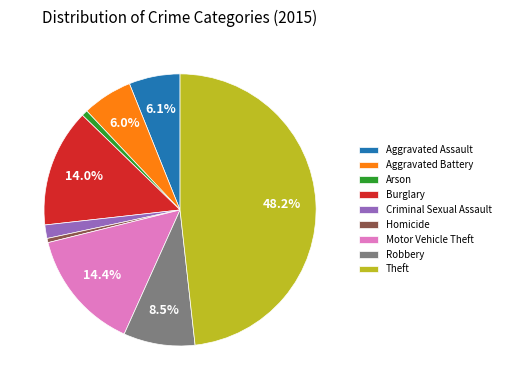

Count the number of slices in the pie.

9